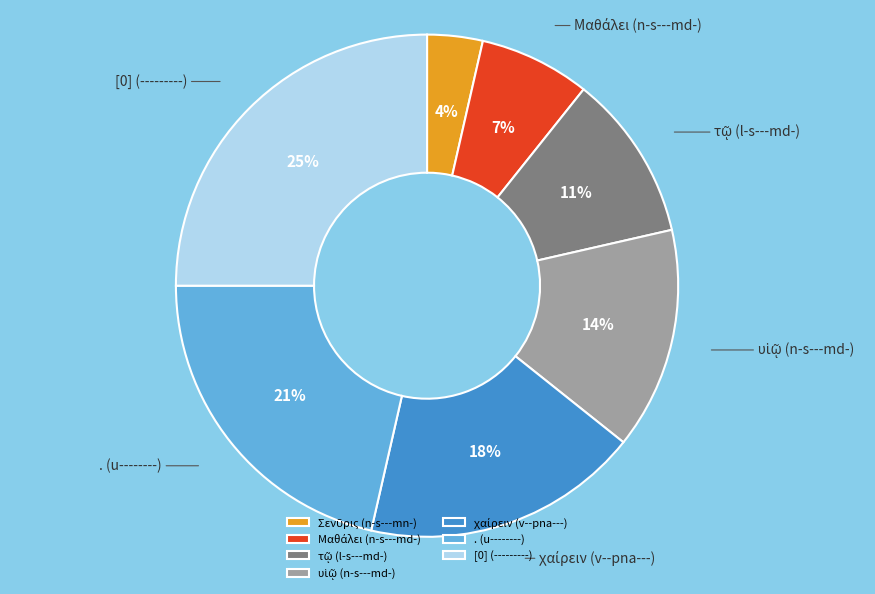

Which slice is the largest?

[0] (---------)